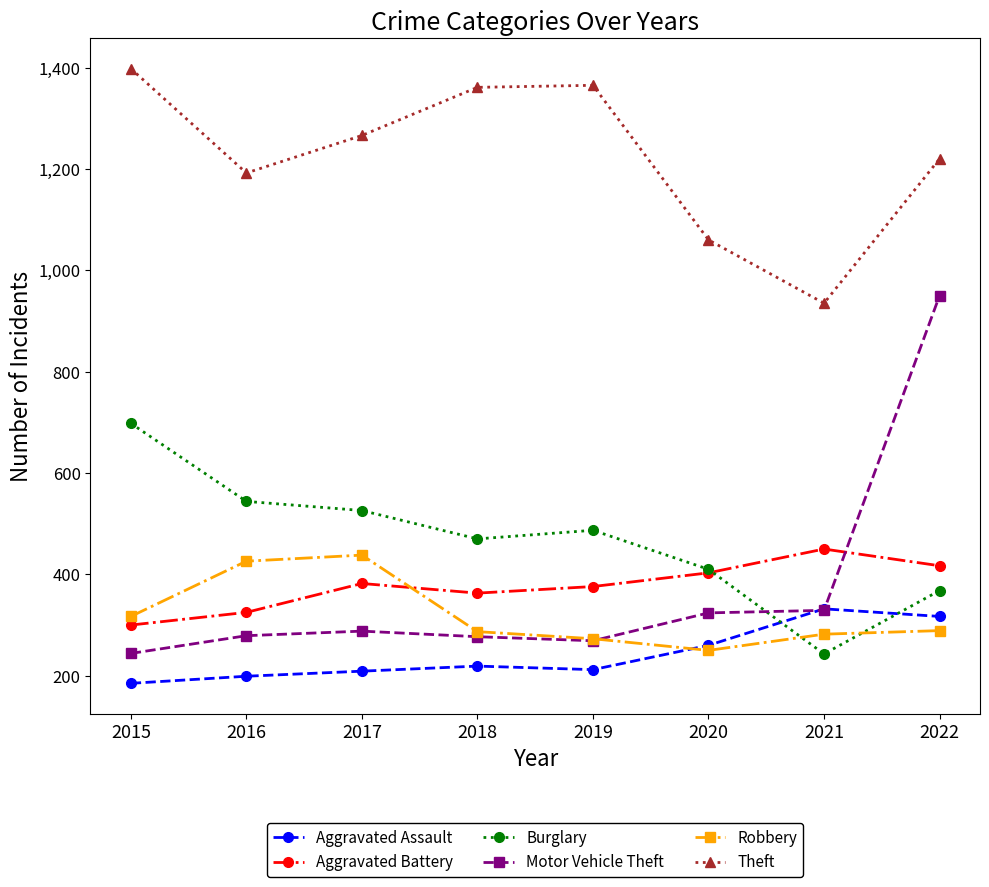

True or false: Aggravated Assault has a value of 421 at 2020.

False